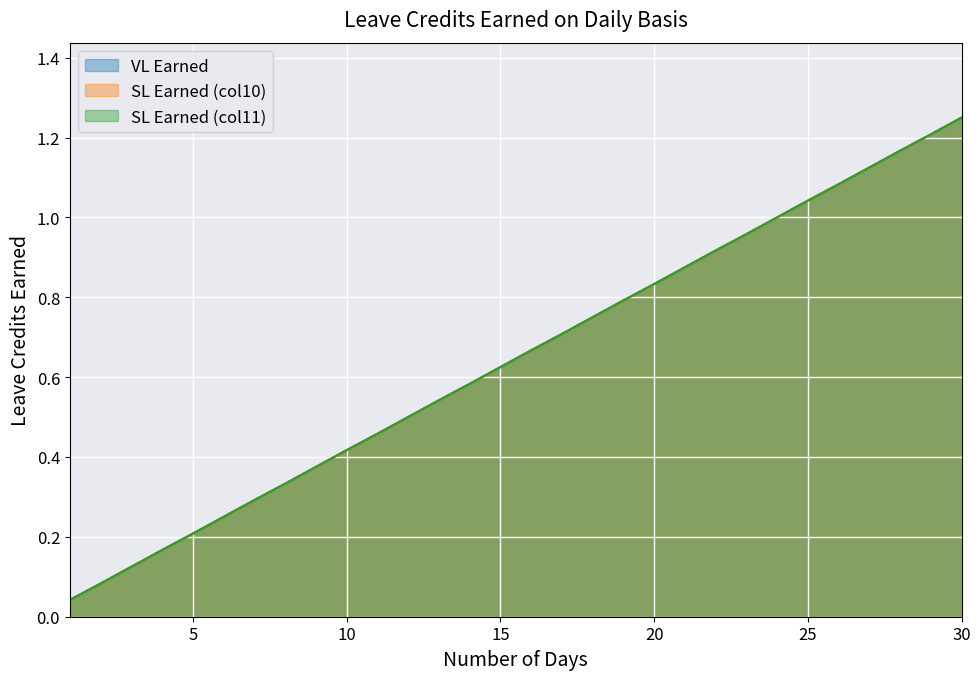

Where is VL Earned nearest to the value 0?

1